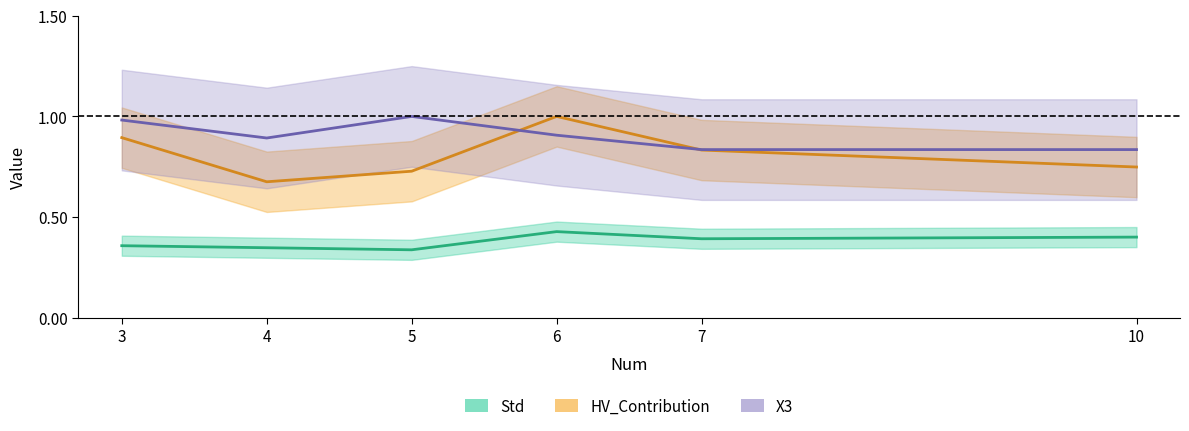

True or false: Std has more than 1 interior local peaks.

False